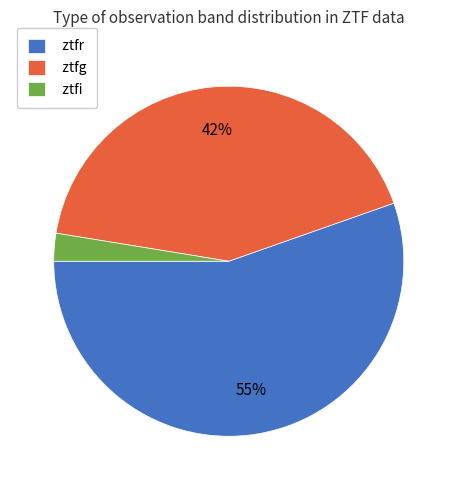

What is the largest slice in the pie chart?

ztfr